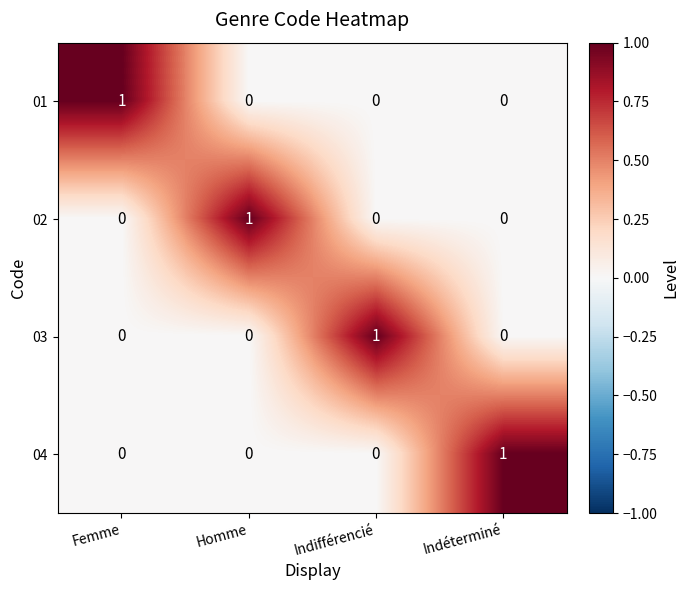

The value of 04 at Homme is -1. True or false?

False